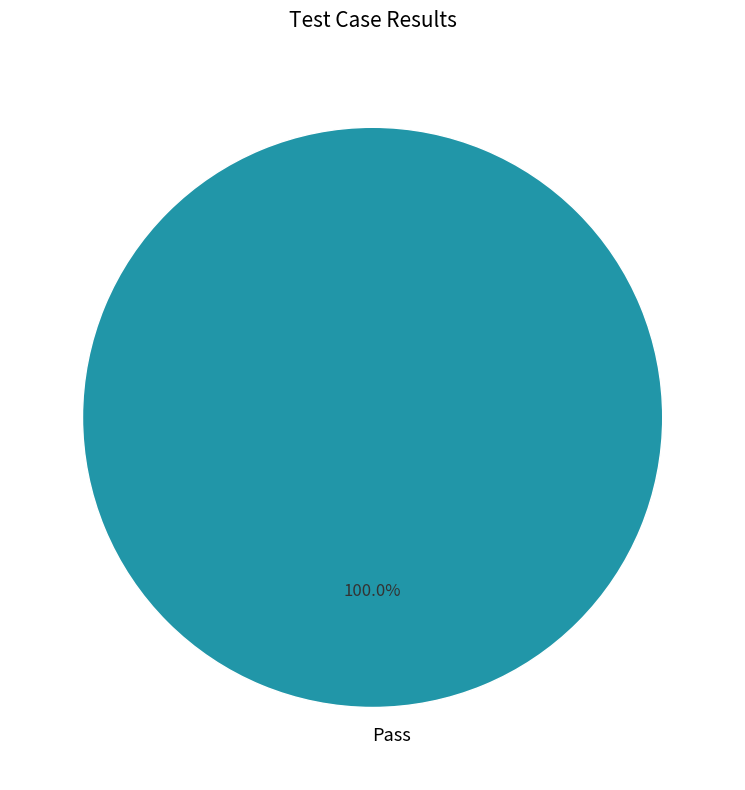

Does any single category account for the majority?

Yes